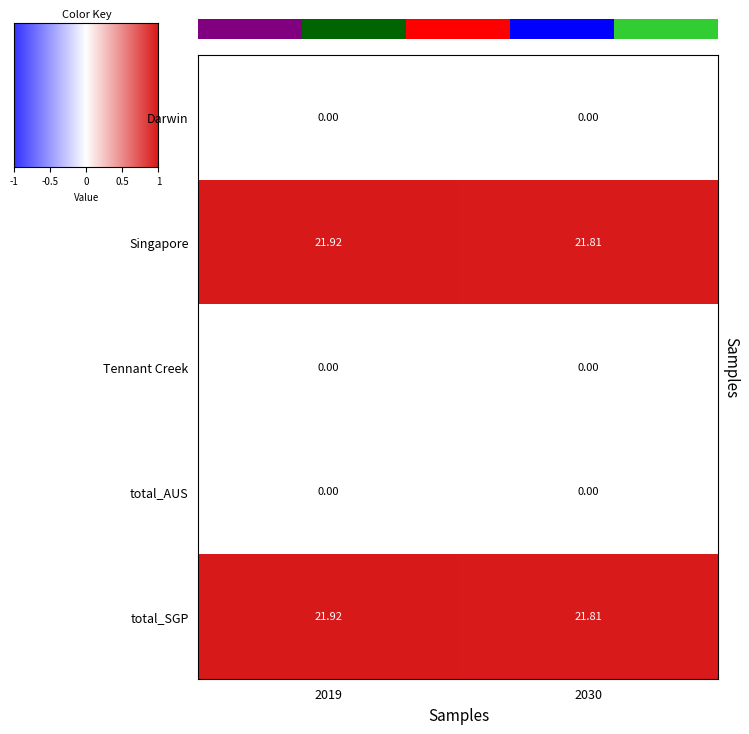

Reading right to left, what are all the values shown in this chart?

Darwin: 2030=0.0	2019=0.0
Singapore: 2030=21.8	2019=21.9
Tennant Creek: 2030=0.0	2019=0.0
total_AUS: 2030=0.0	2019=0.0
total_SGP: 2030=21.8	2019=21.9